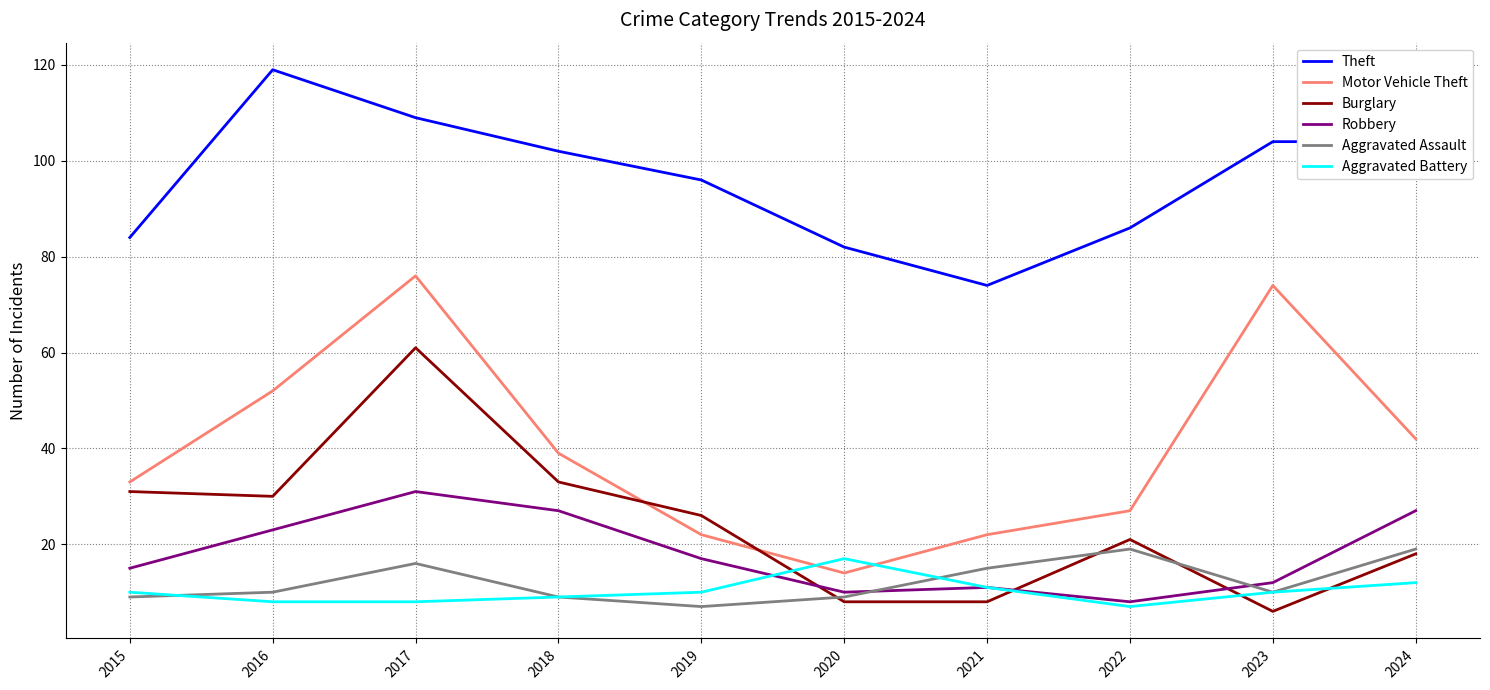

What is the average value of the Aggravated Assault series?

12